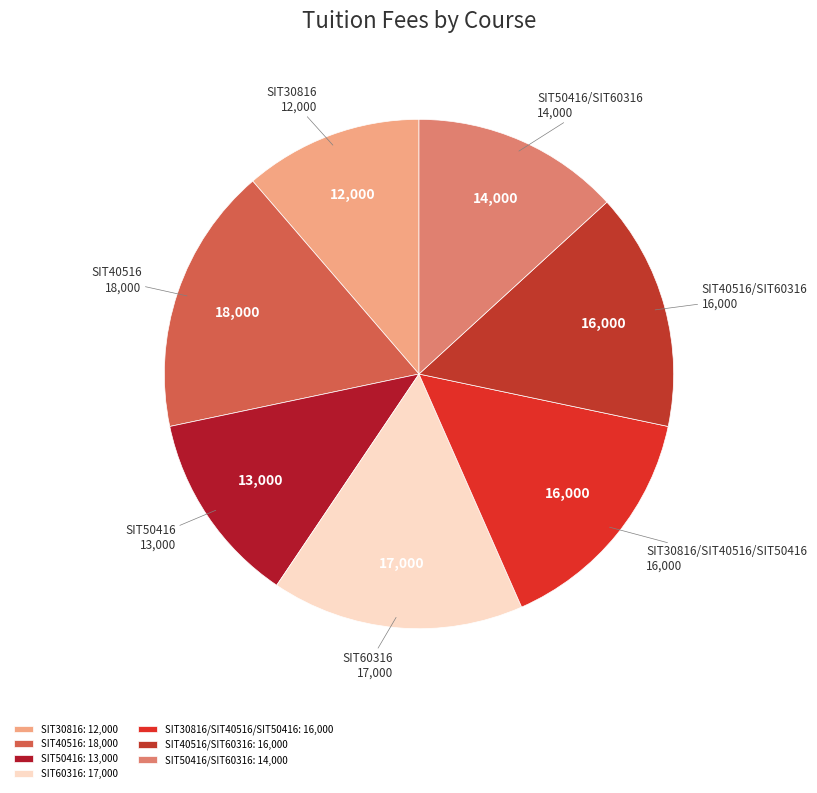

Is the sum of SIT50416/SIT60316 and SIT30816 greater than half?

No